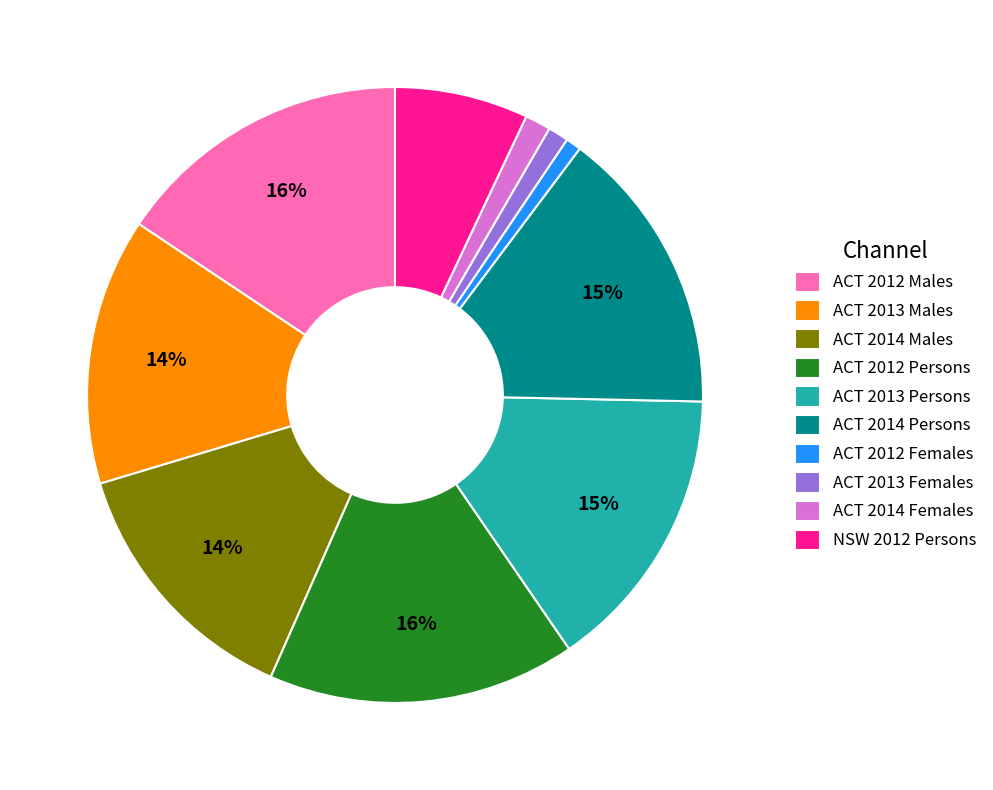

To the nearest percent, what portion does ACT 2014 Females represent?

1%